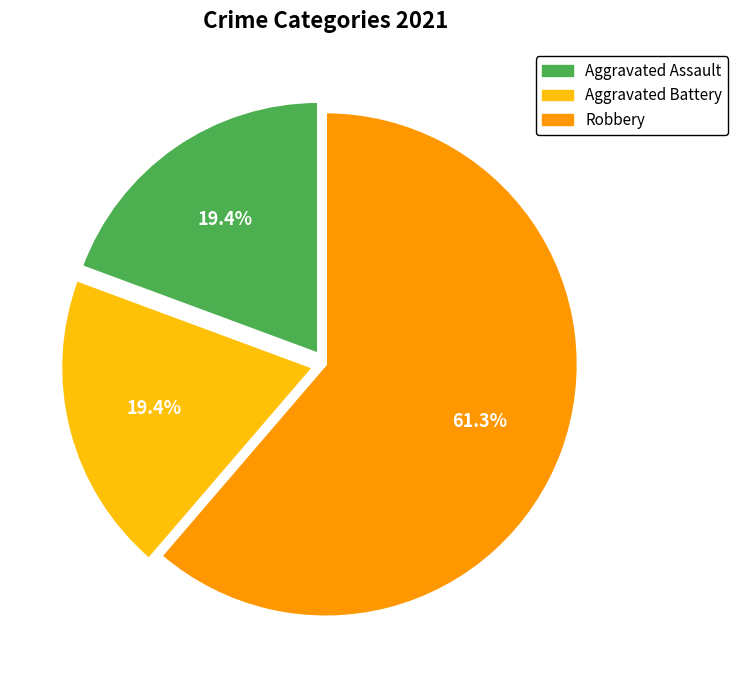

Does any single category account for the majority?

Yes